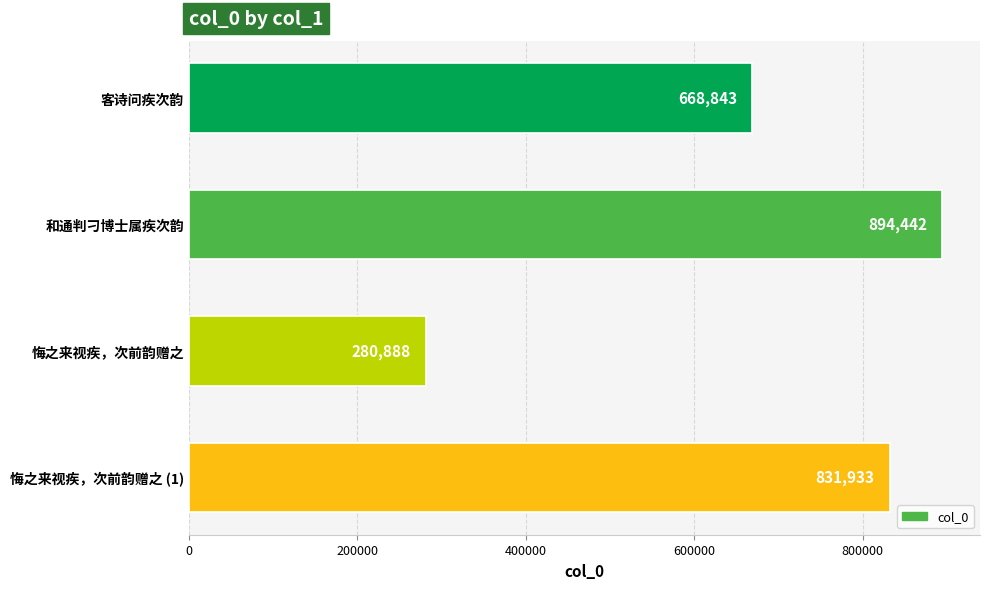

What is the difference between the maximum and minimum values?

613554